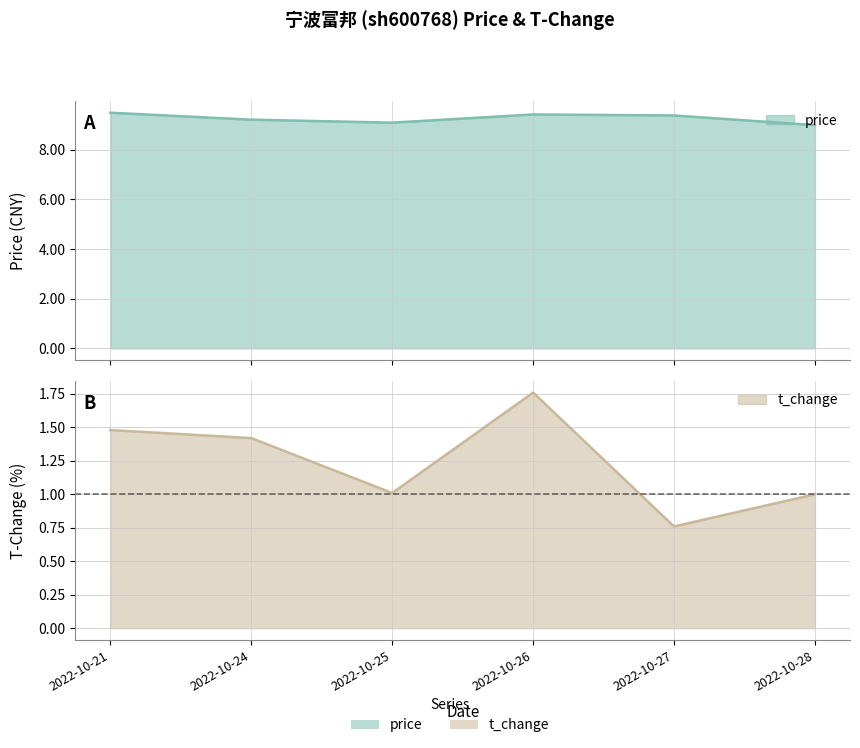

Reading left to right, list all the values displayed in this chart.

price: 9.5	9.2	9.1	9.4	9.4	9.0
t_change: 1.5	1.4	1.0	1.8	0.8	1.0